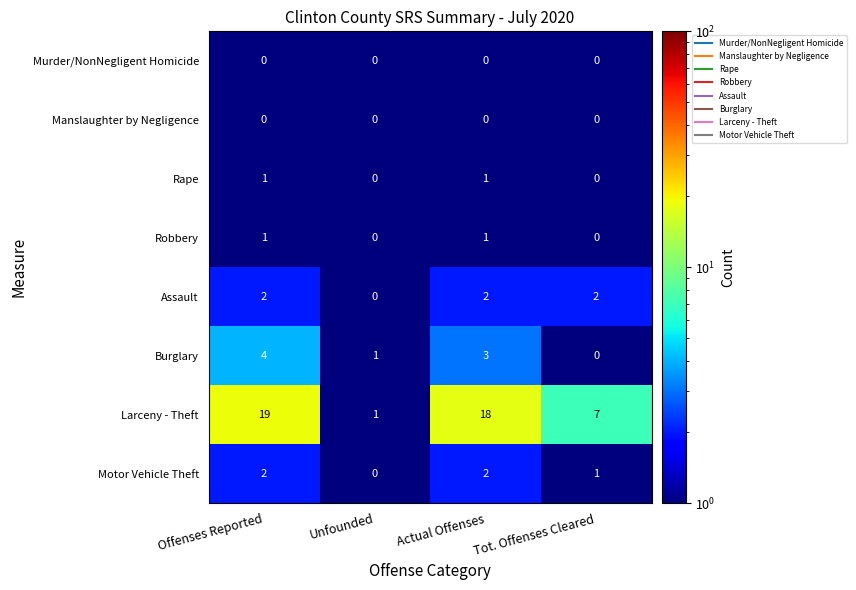

At which label does Assault reach its minimum?

Unfounded